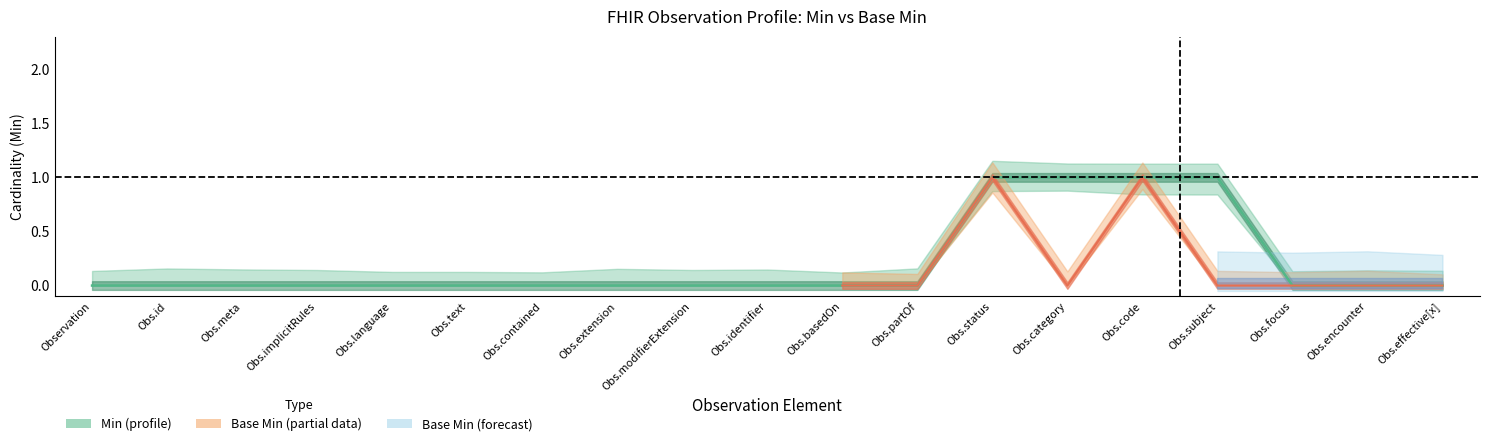

What is the value of the 16th point from the left?

1